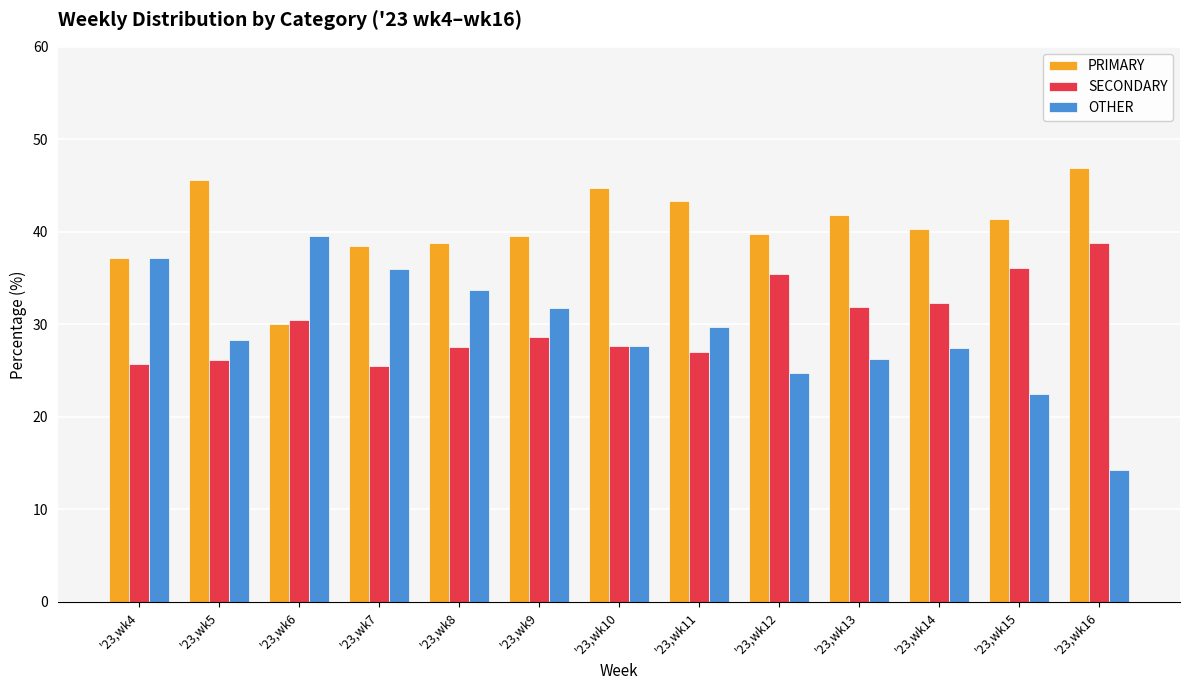

How many groups of bars are there?

13